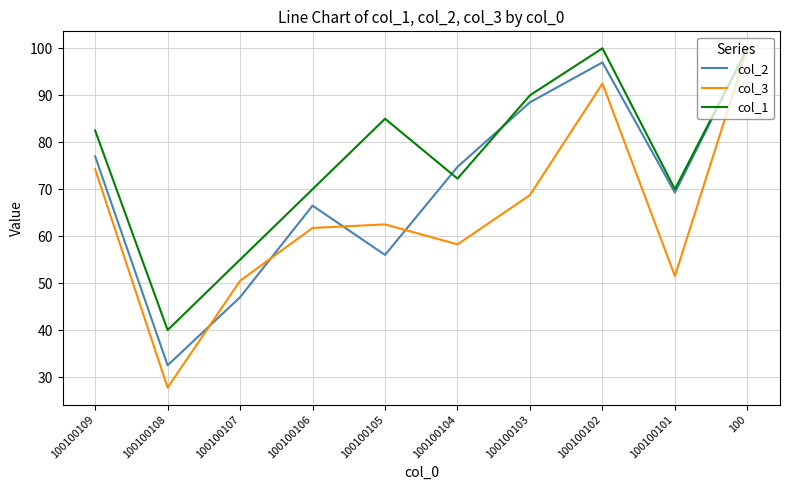

The col_3 series shows 62.5 at 100100105. True or false?

True